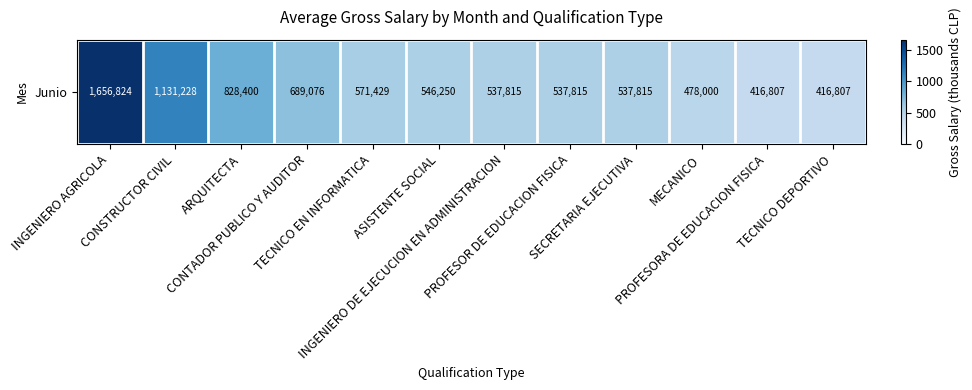

What is the change in value from CONSTRUCTOR CIVIL to TECNICO EN INFORMATICA?

-559.8